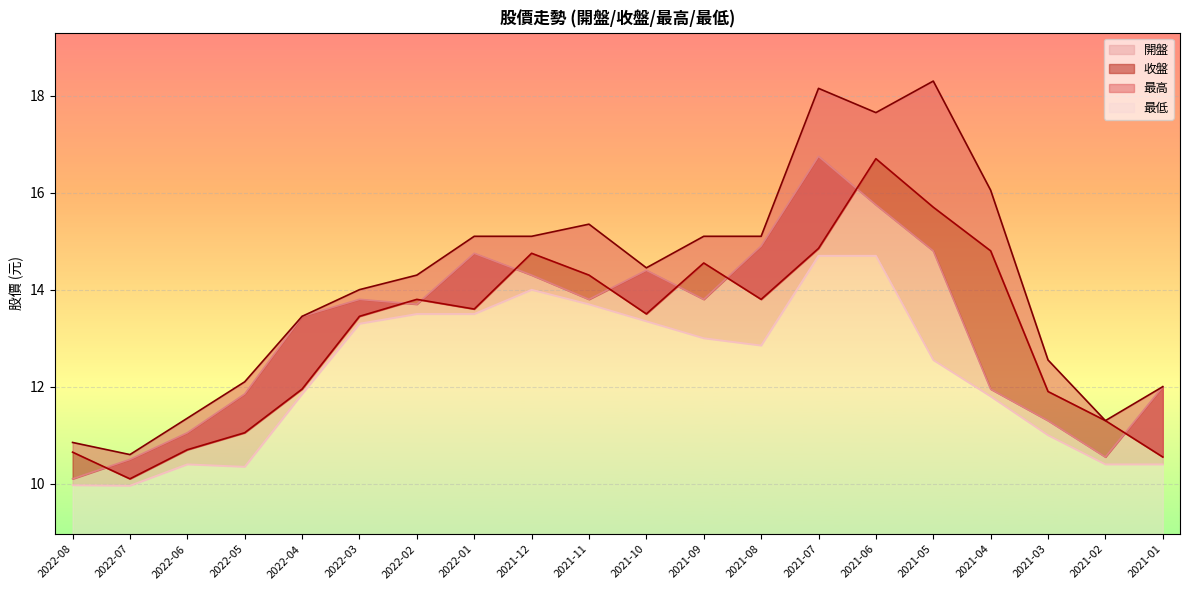

Where does the 開盤 series first go above 13?

2022-04